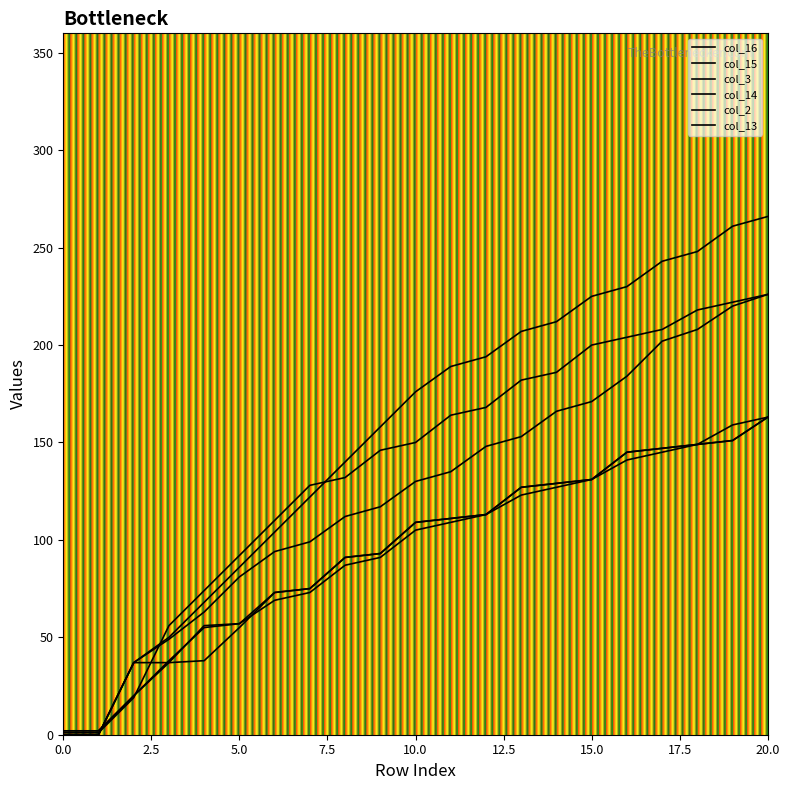

How many lines are shown in the chart?

6